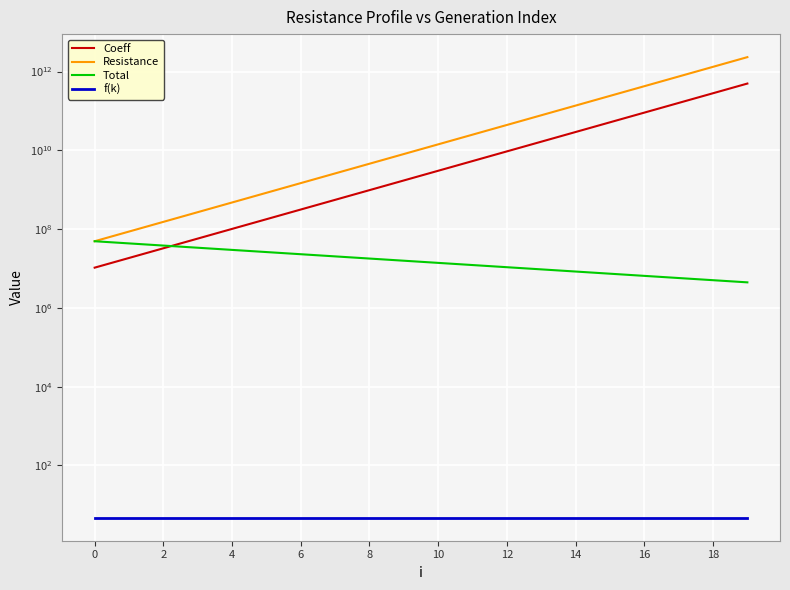

What is the highest value of the Resistance series?

2327960476048.9